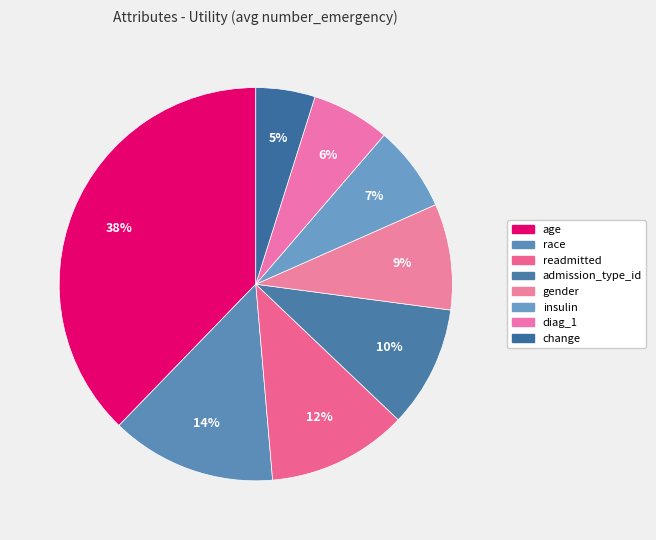

What portion of the pie excludes readmitted?

88.5%